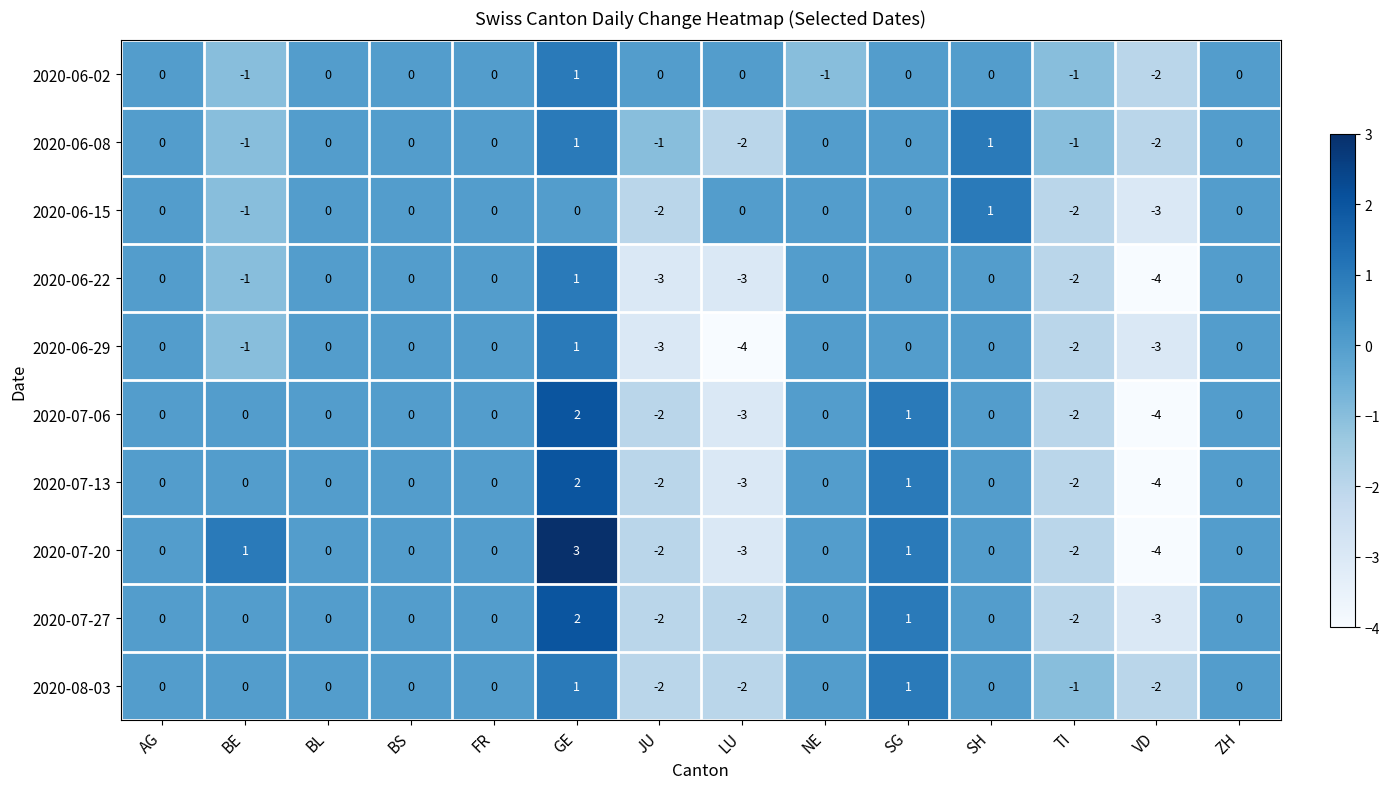

Is it true that 2020-07-13 equals 1 at SG?

True